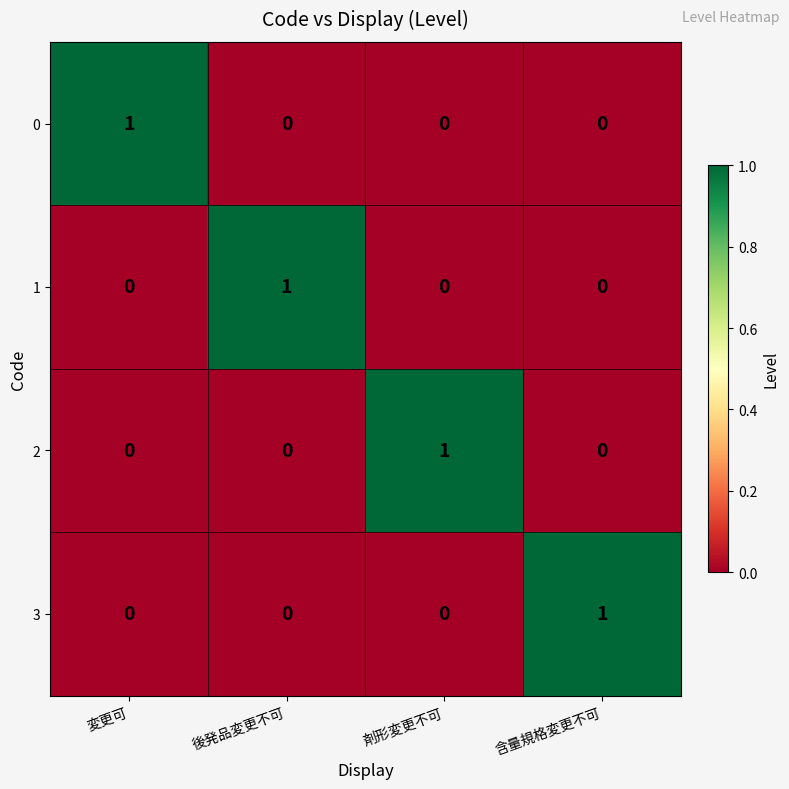

Reading left to right, transcribe all the data shown in this chart.

0: 変更可=1	後発品変更不可=0	剤形変更不可=0	含量規格変更不可=0
1: 変更可=0	後発品変更不可=1	剤形変更不可=0	含量規格変更不可=0
2: 変更可=0	後発品変更不可=0	剤形変更不可=1	含量規格変更不可=0
3: 変更可=0	後発品変更不可=0	剤形変更不可=0	含量規格変更不可=1